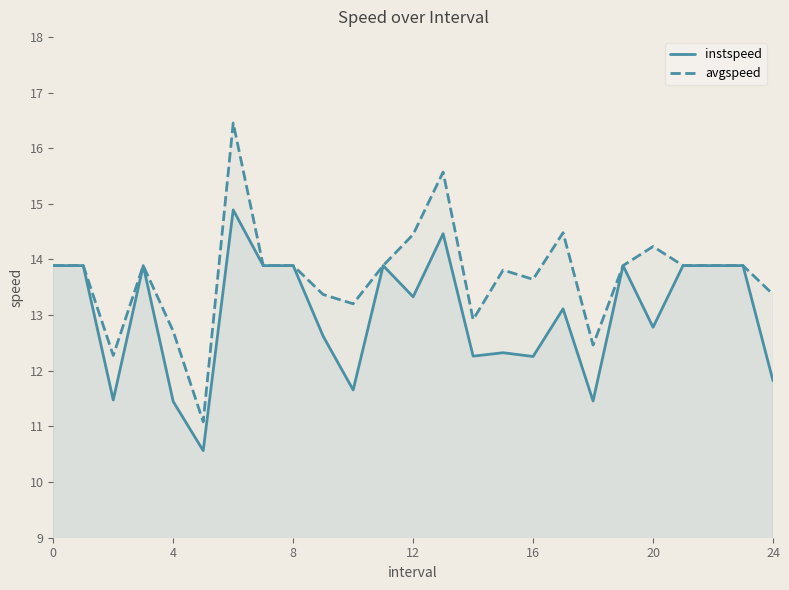

What is the difference between the maximum and minimum values in the avgspeed series?

5.4